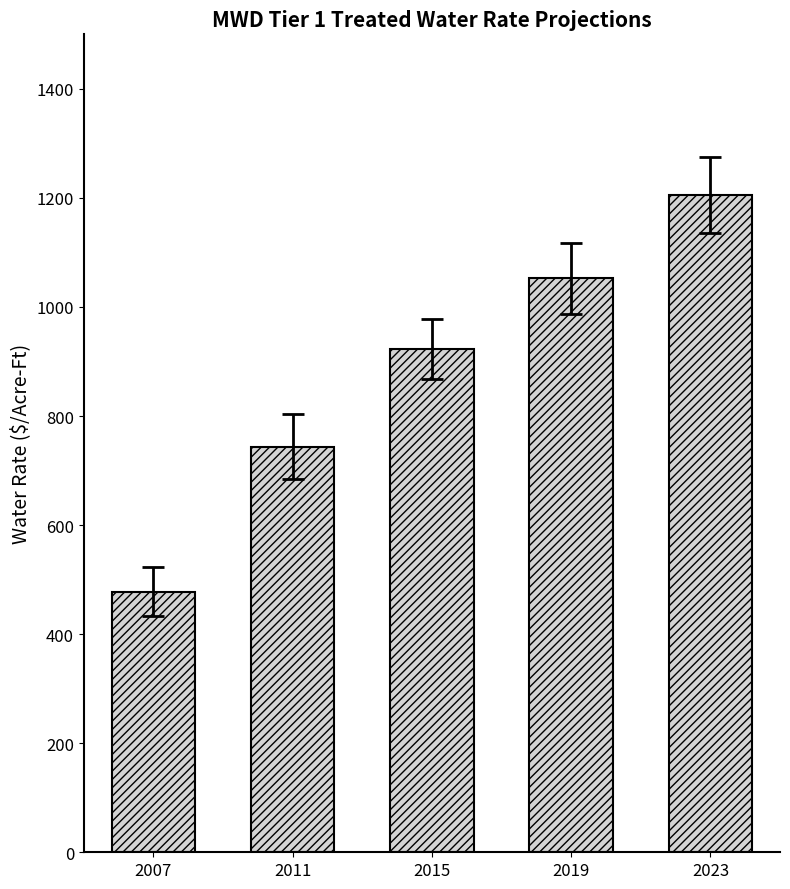

What is the difference between the values at 2007 and 2019?

575